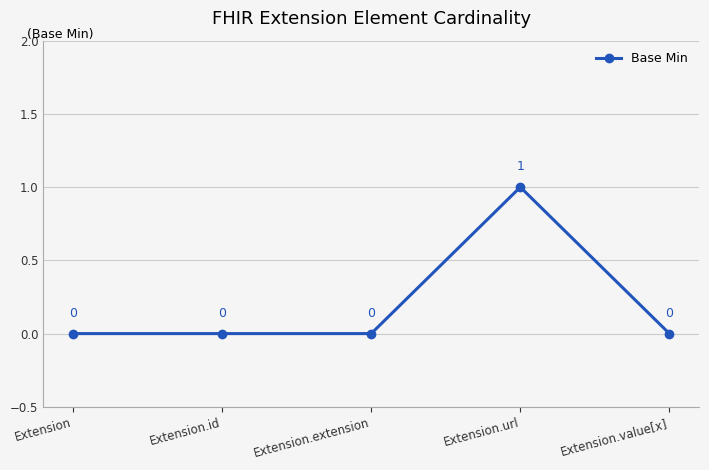

What is the change in value from Extension.url to Extension.value[x]?

-1